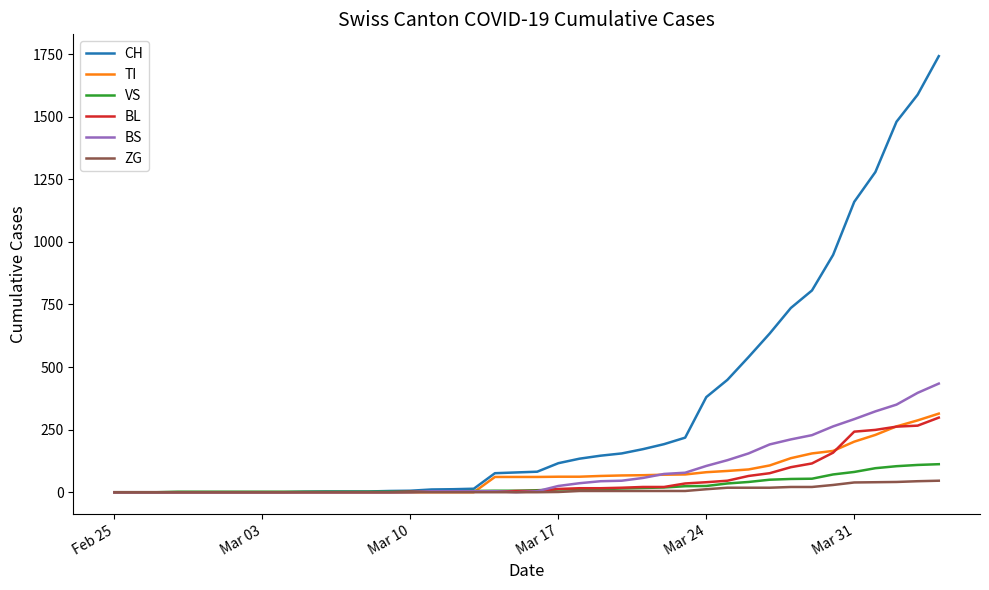

List the series in order of their peak value, highest first.

CH, BS, TI, BL, VS, ZG